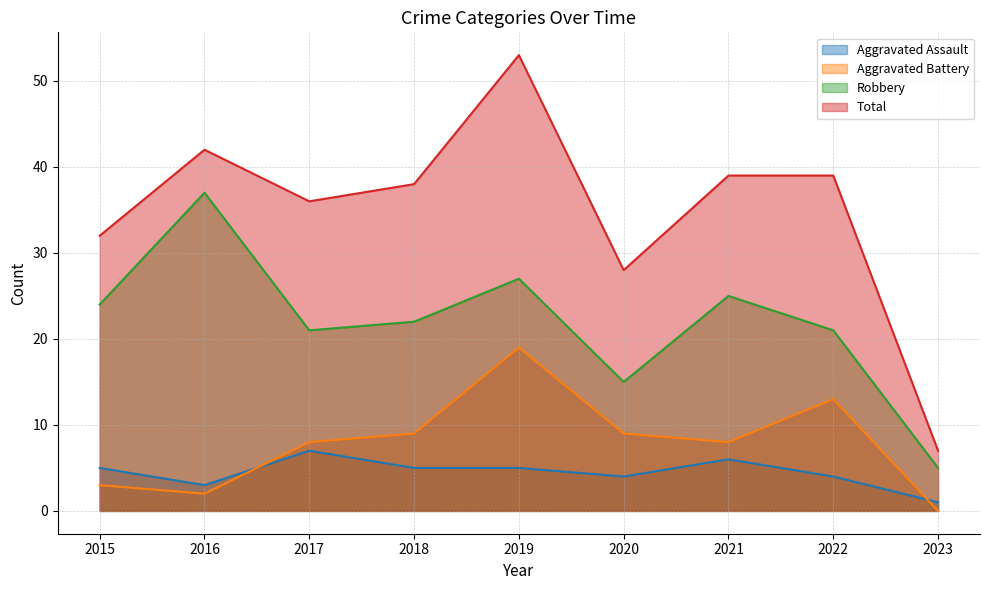

What is the value of the Robbery point at the 7th from the left?

25